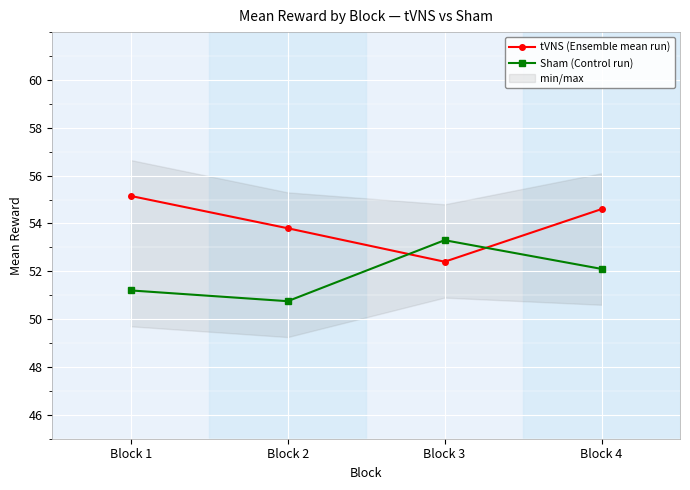

True or false: tVNS (Ensemble mean run) has more than 1 points higher than both neighbors.

False